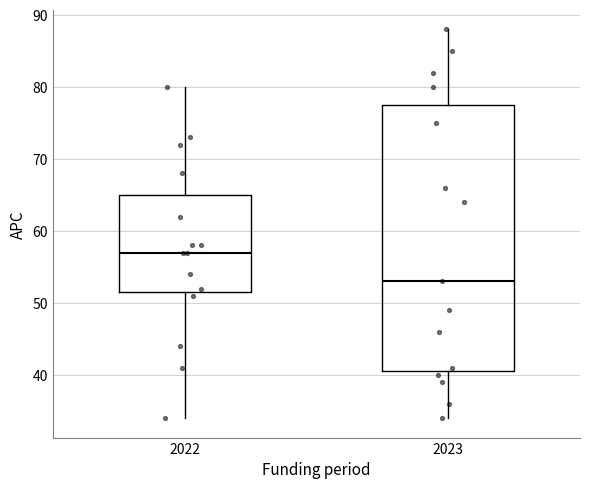

Reading left to right, transcribe this box plot: for each box, give where its median line is, the range the box spans, and where its two whiskers end, as read against the y-axis. The values are not printed on the chart, so give them approximately, as read against the axis.

2022: median 57, box 52 to 65, whiskers 34 to 80
2023: median 53, box 41 to 78, whiskers 34 to 88